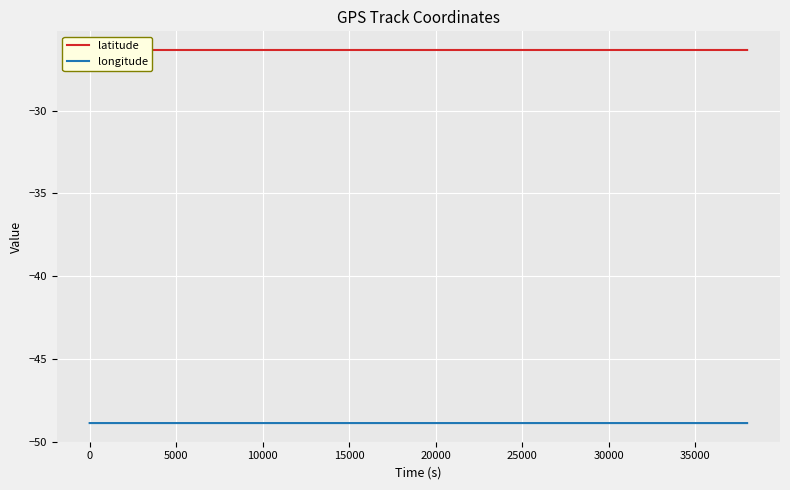

What is the highest value of the longitude series?

-48.9